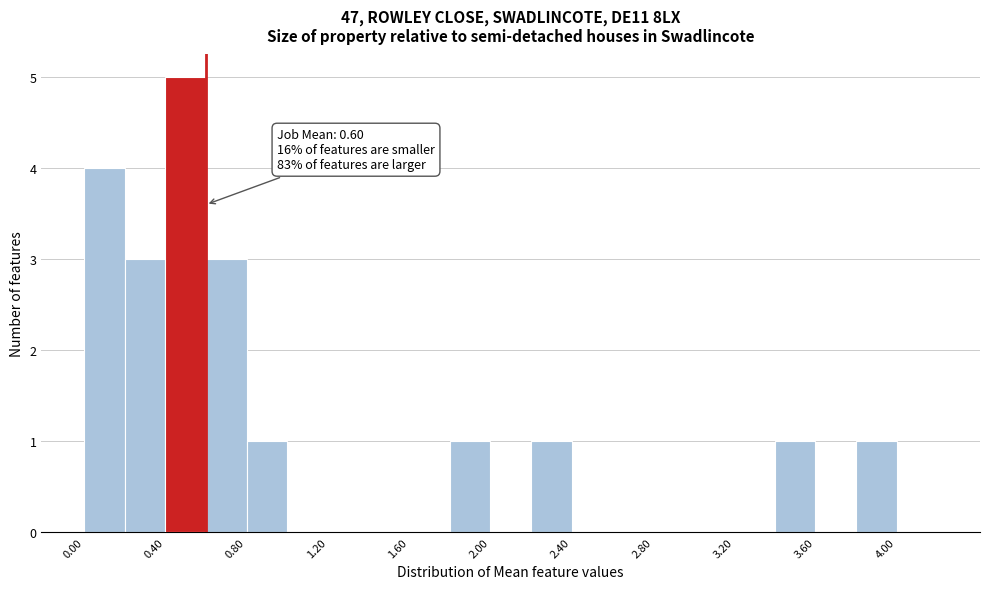

Over which range of the x-axis is the bar tallest?

0.4 to 0.6